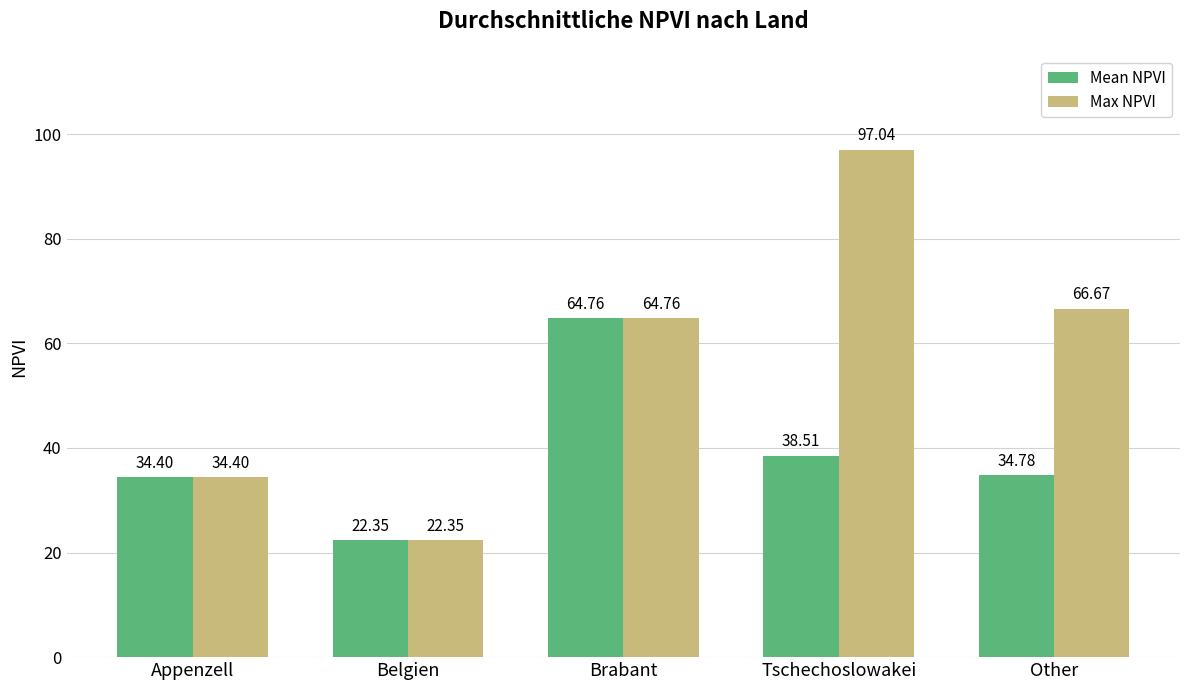

True or false: Mean NPVI has a value of 34.8 at Other.

True